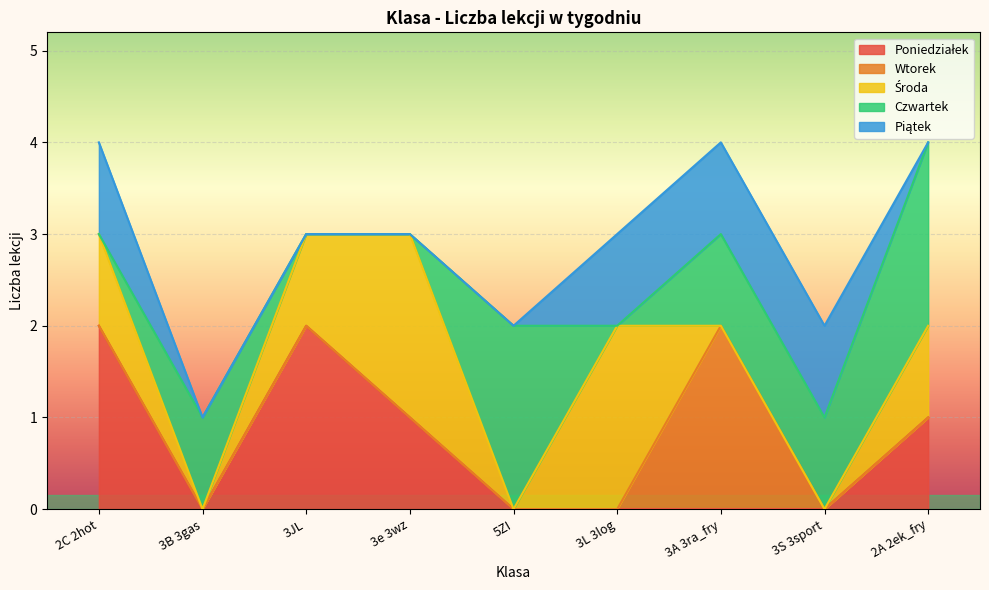

Is it true that Piątek equals 0 at 3e 3wz?

True